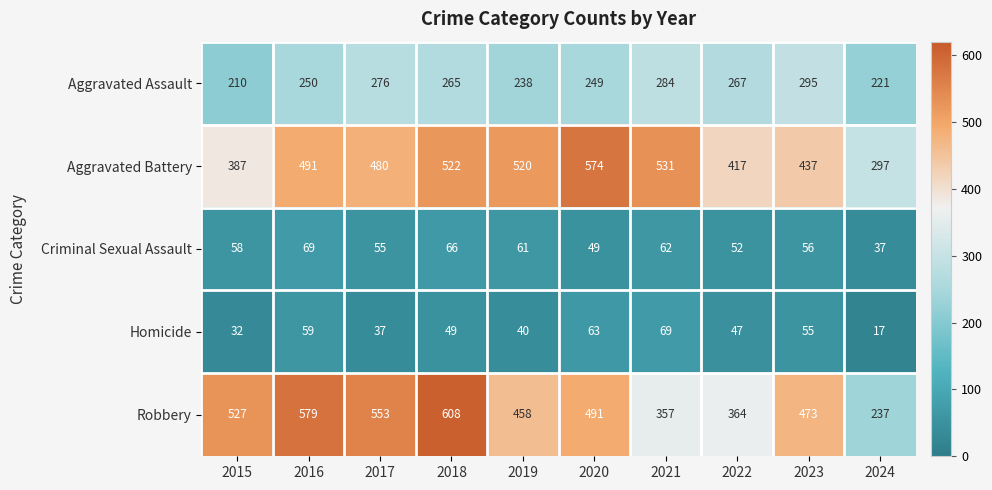

What is the sum of the Aggravated Assault values at 2016 and 2017?

526